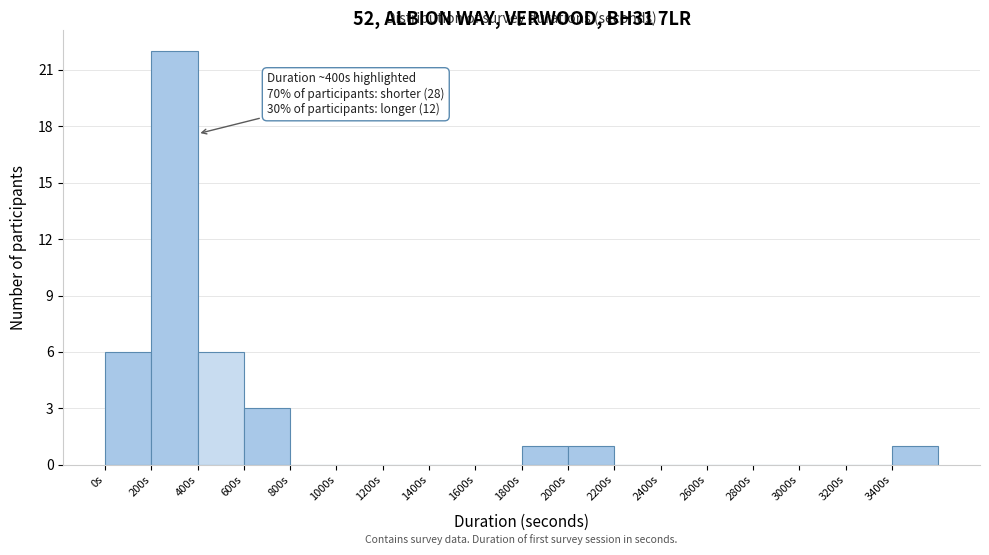

Over which range of the x-axis is the bar tallest?

200 to 400